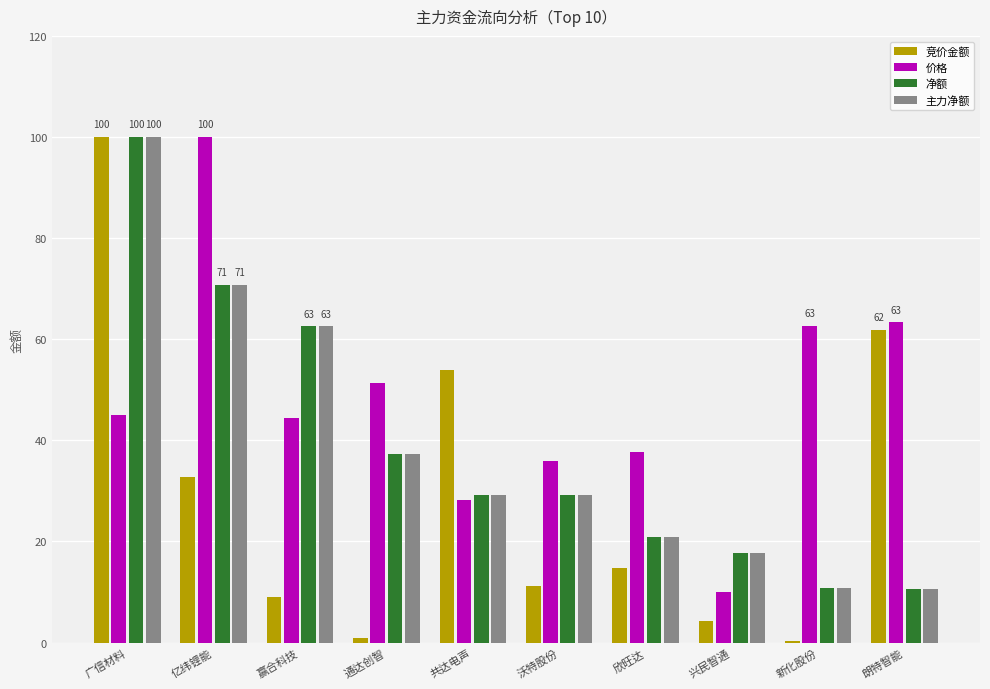

Which series has the largest total across all categories?

价格